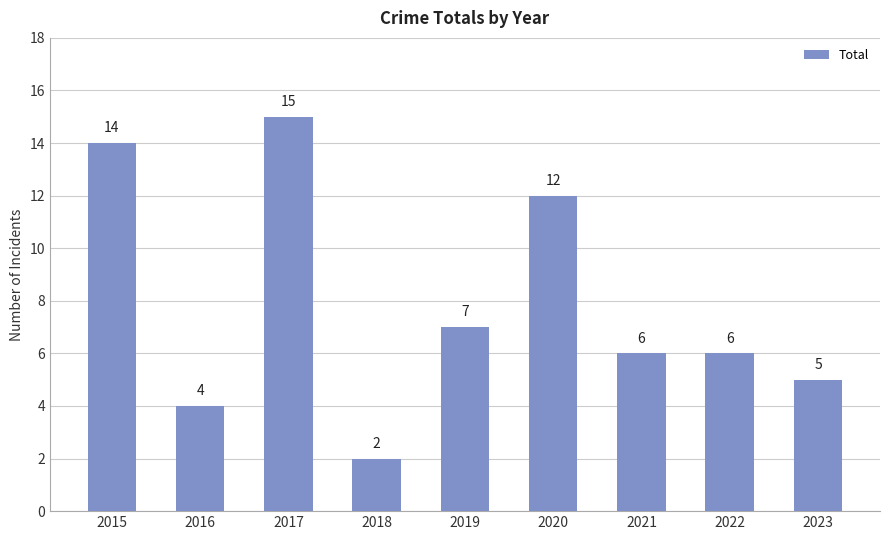

Which has a higher value, 2016 or 2019?

2019